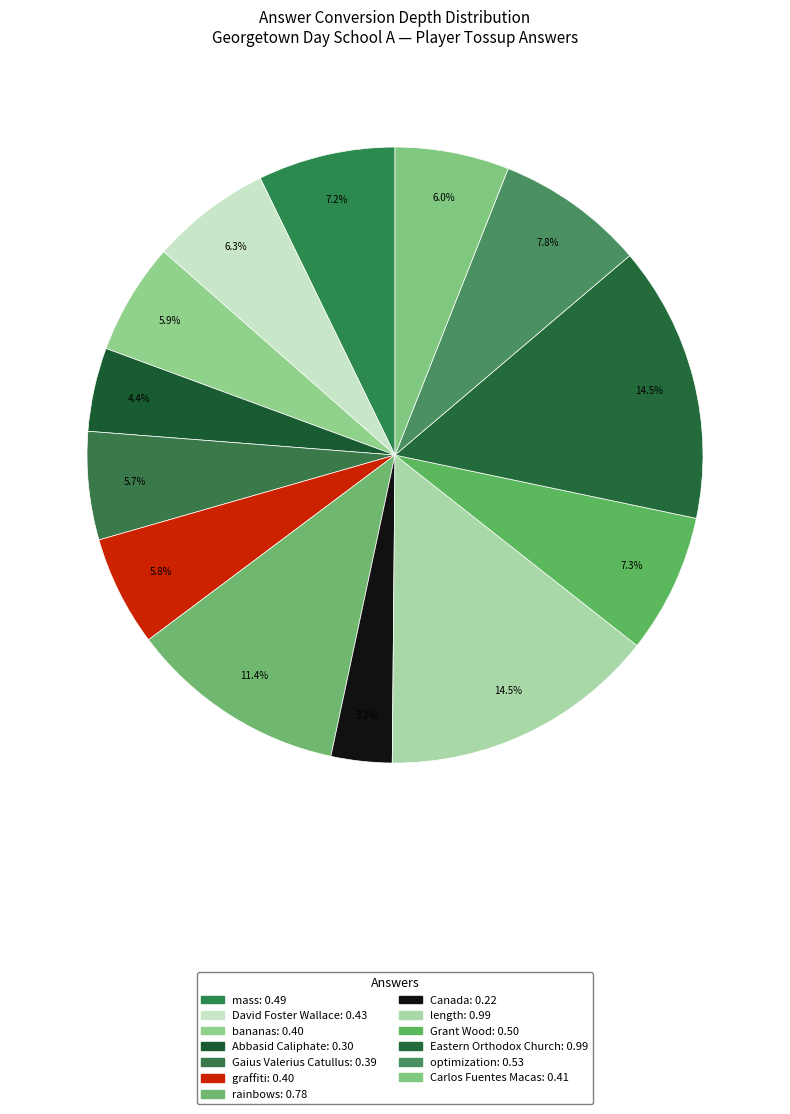

How many segments does this pie chart have?

13